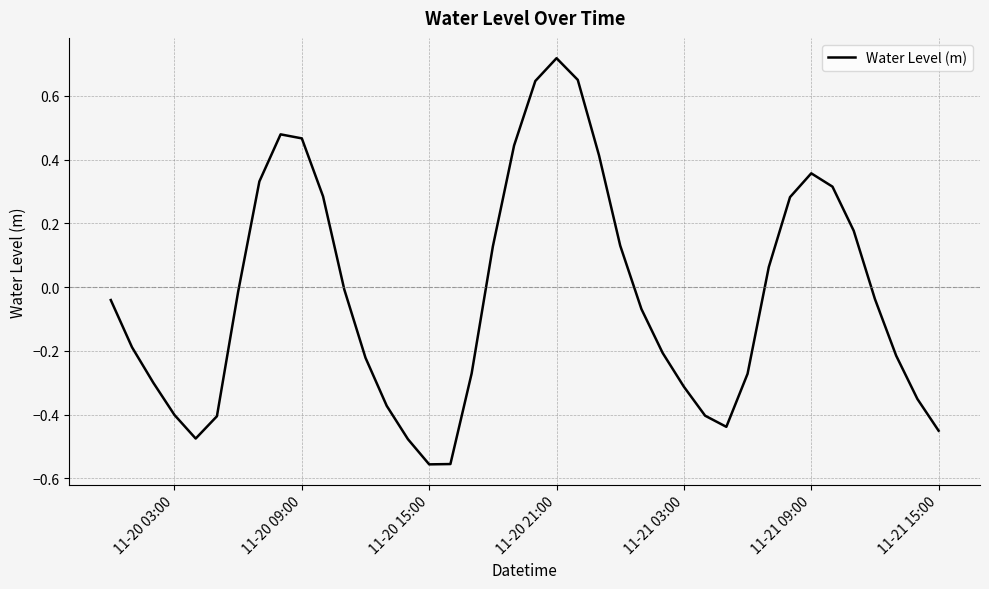

What is the difference between the maximum and minimum values?

1.3